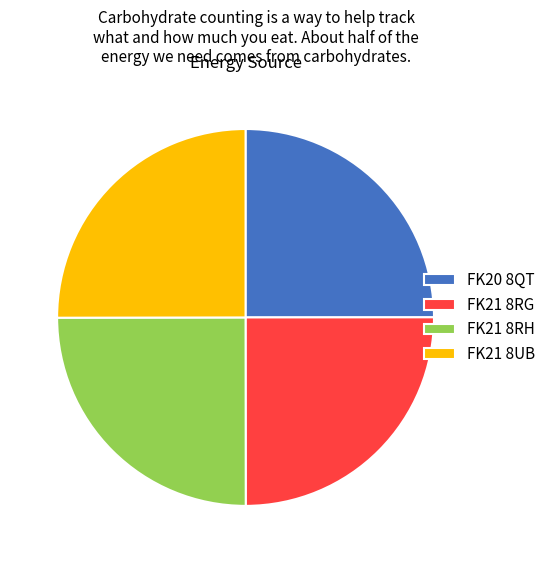

The FK21 8RG slice represents 19% of the pie. True or false?

False